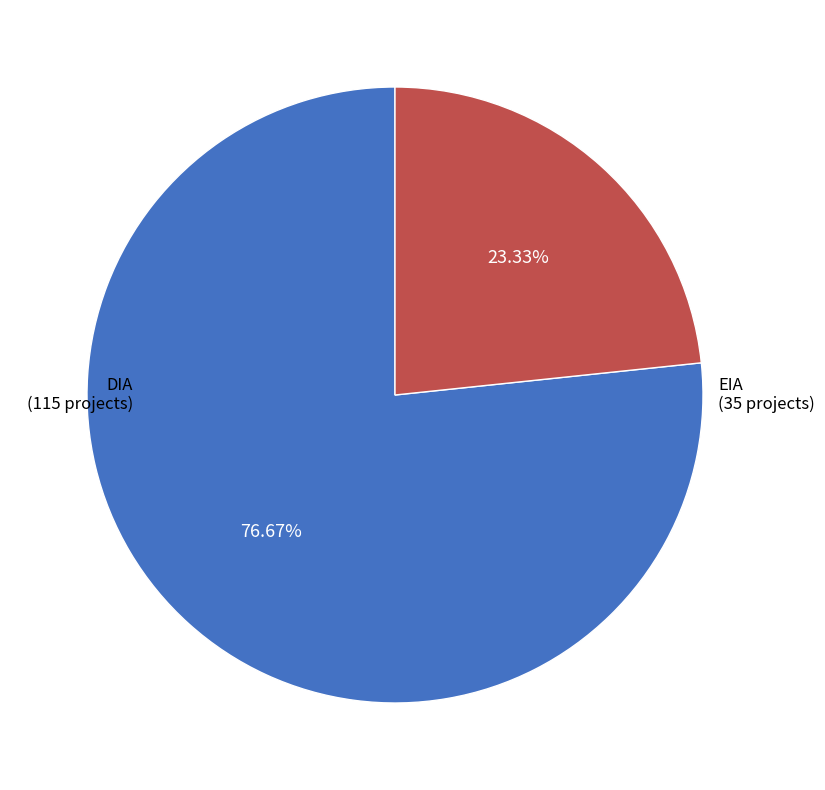

Is there a majority slice in this chart?

Yes